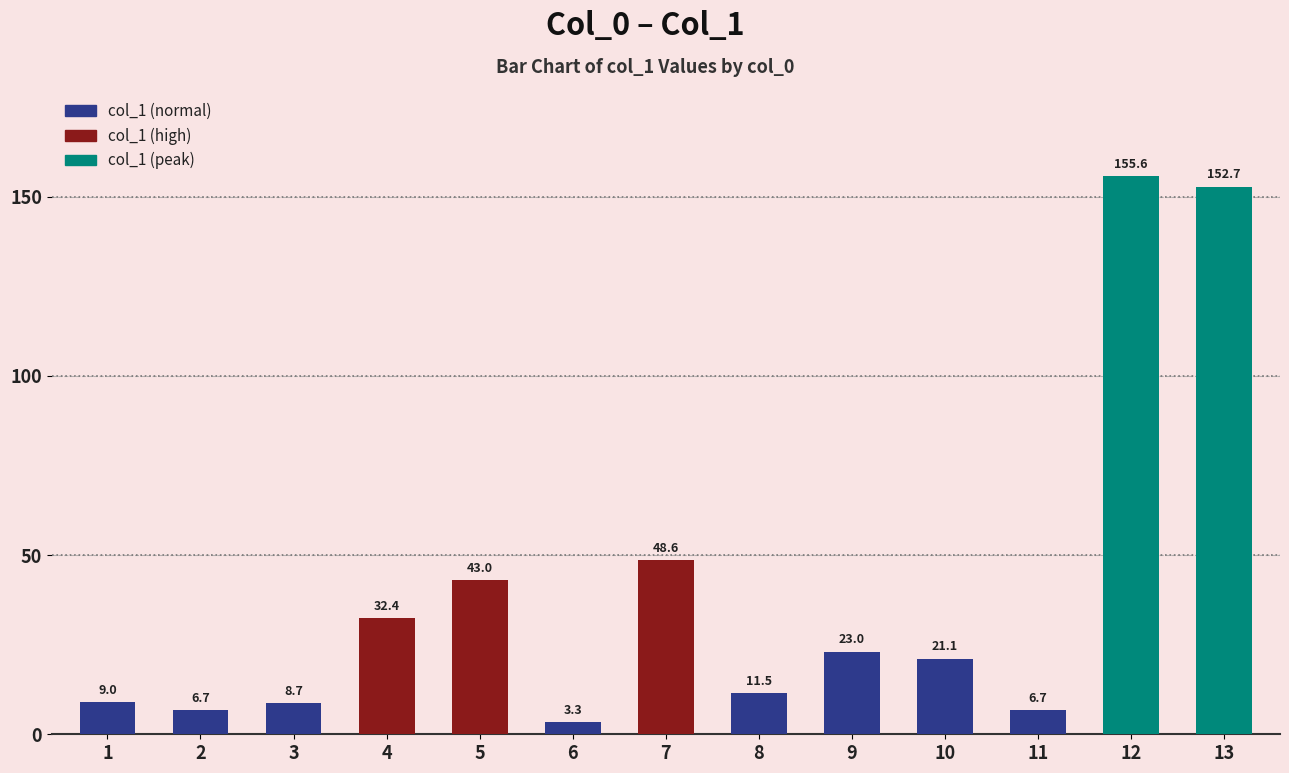

Approximately how many times larger is the value at 8 compared to 9?

0.5